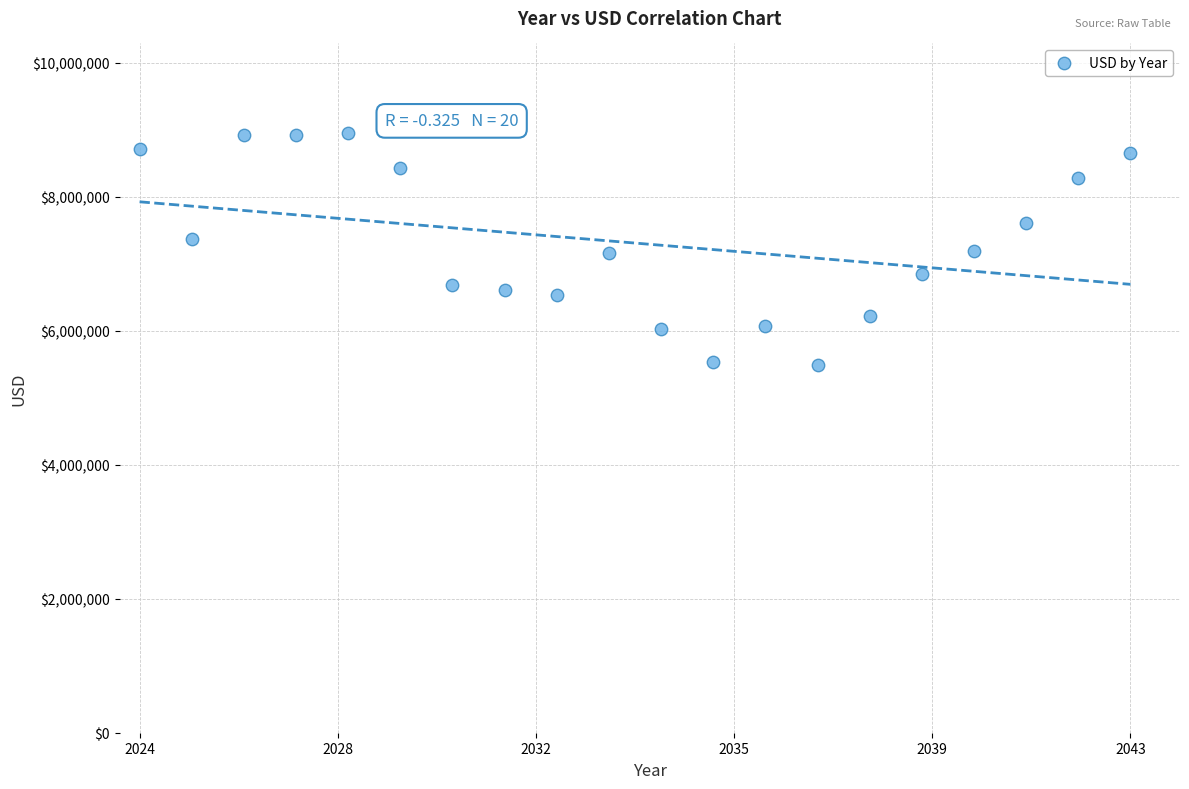

What is the range of Y values (max minus min)?

3461943.1